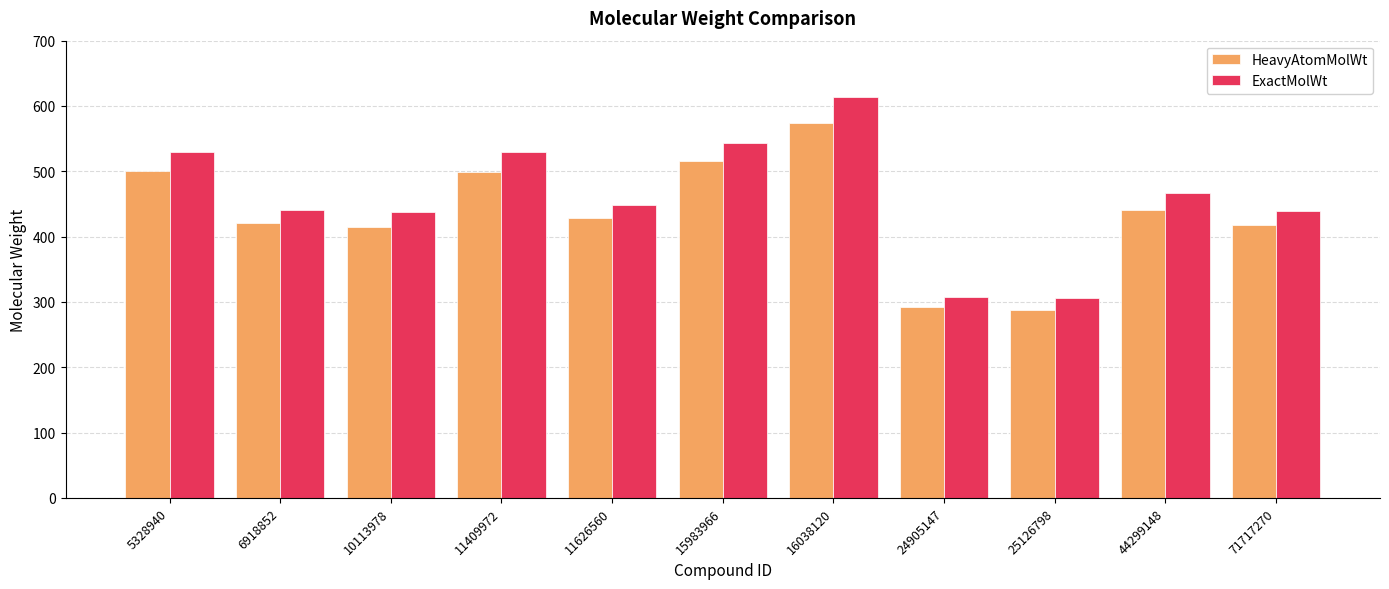

At which category does the chart reach its peak across all series?

16038120